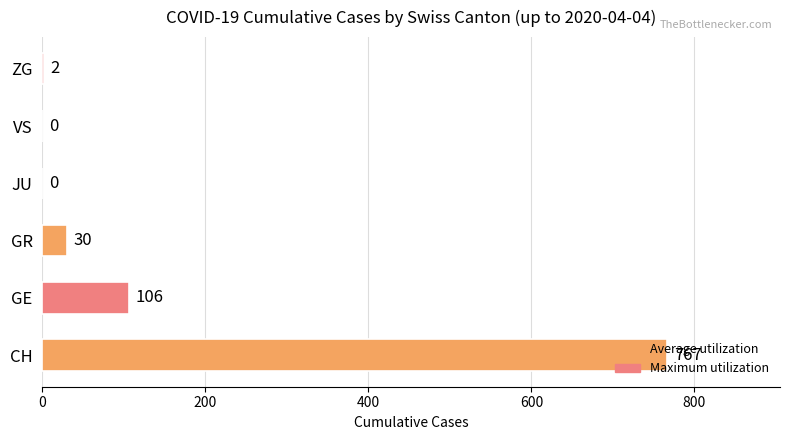

What is the sum of the values at GE and JU?

106